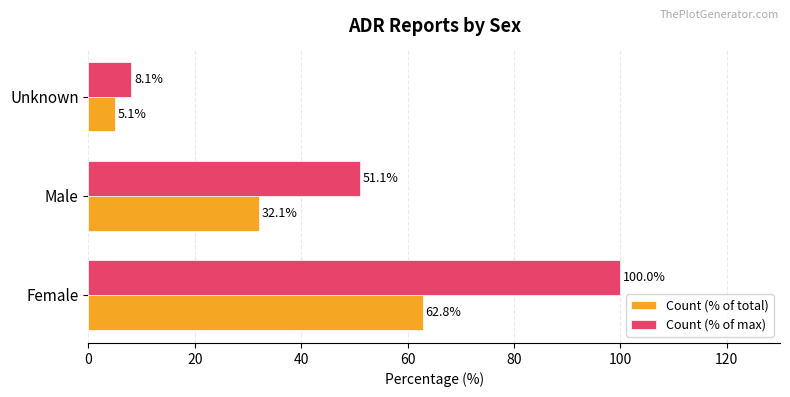

What value does the Count (% of total) series have at Unknown?

5.1